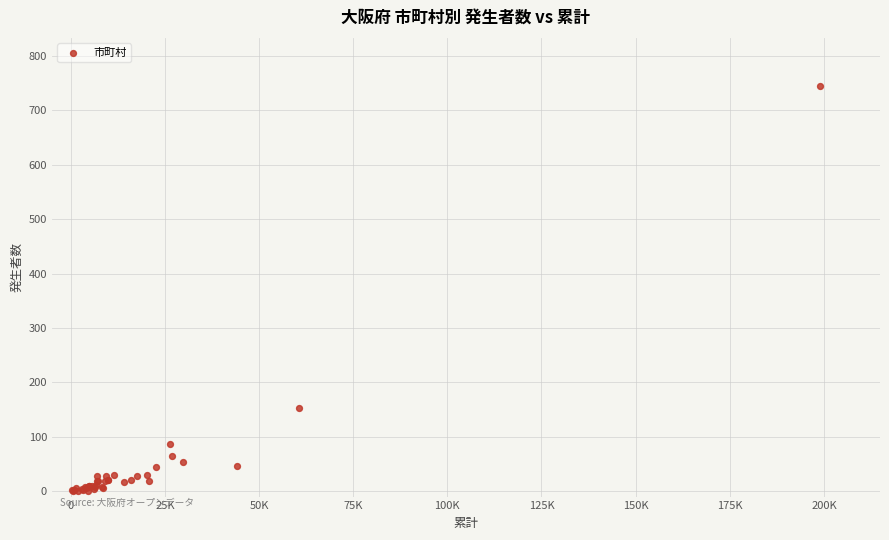

What Y value in the scatter plot is closest to 372?

153